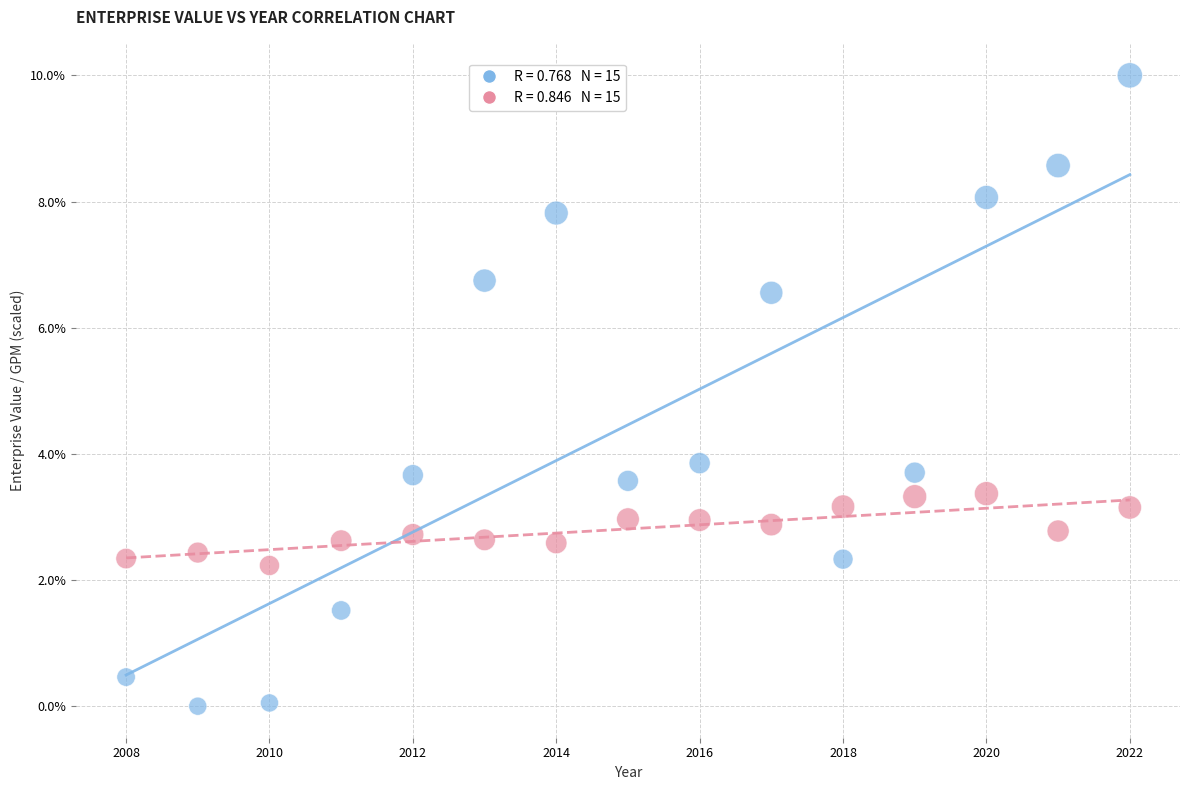

Across all data points, what is the range of X values (max minus min)?

14.0